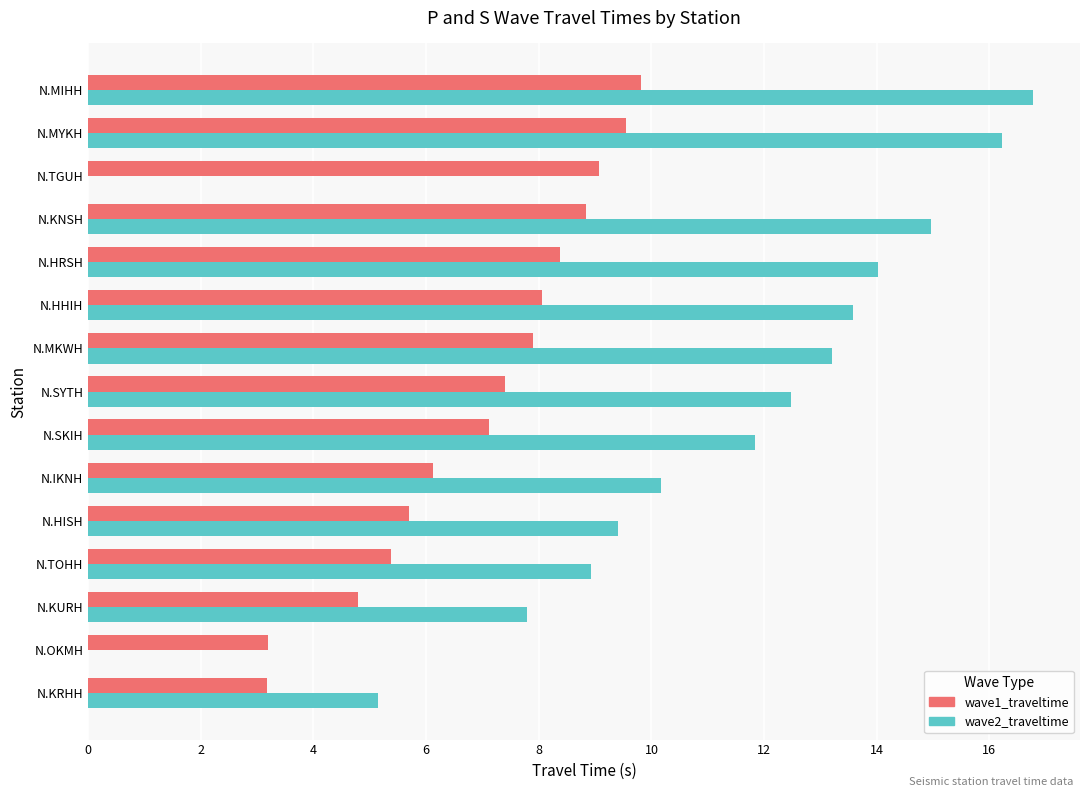

True or false: the data shows 6.1 at N.IKNH.

True